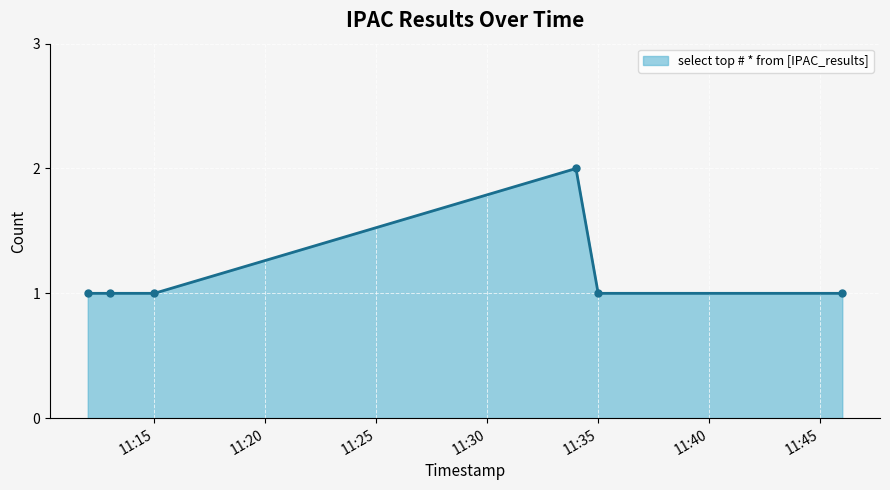

True or false: there are more than 0 points higher than both neighbors.

True